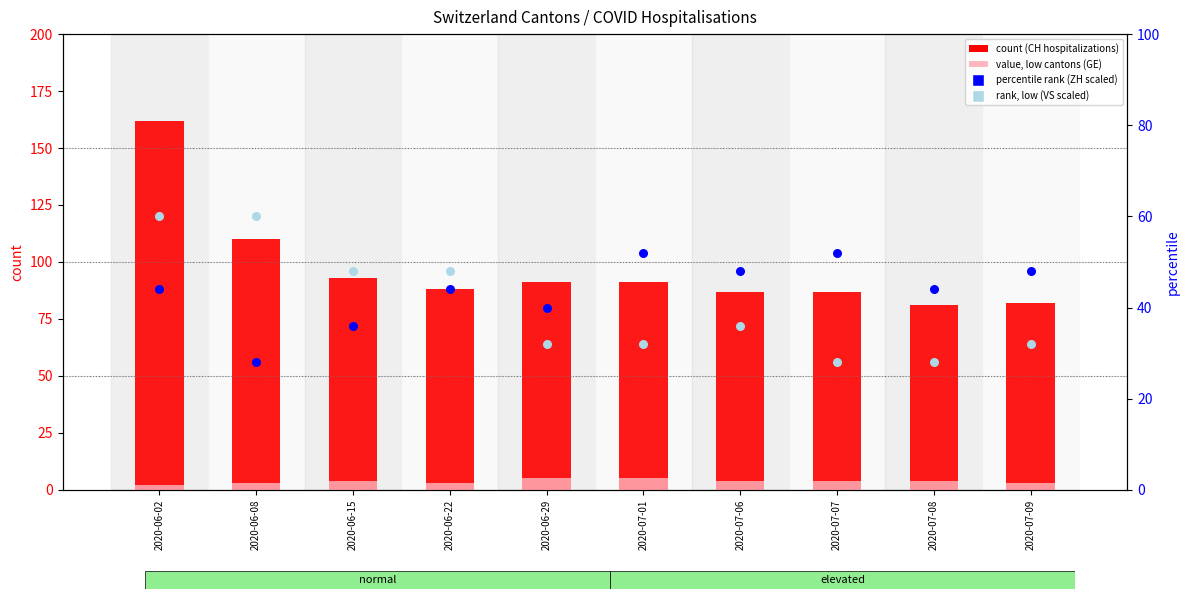

Which series contains the highest Y value?

count (CH)